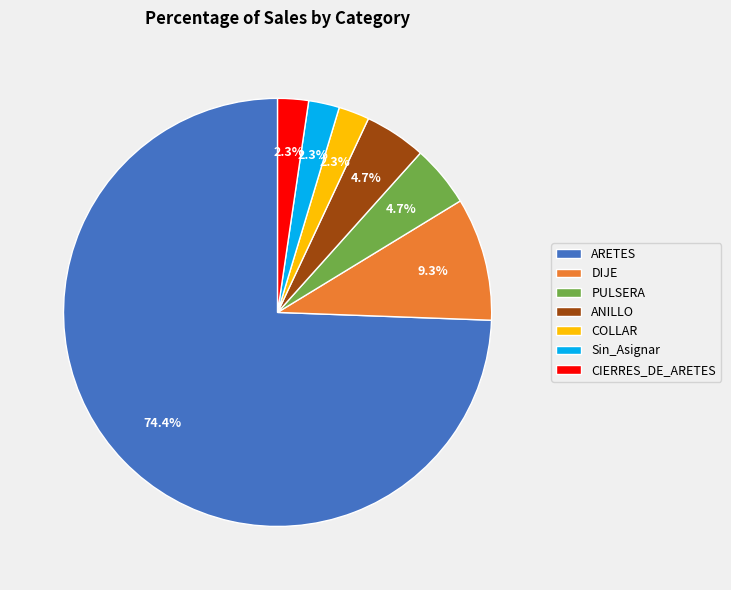

Which category has the biggest portion of the pie?

ARETES